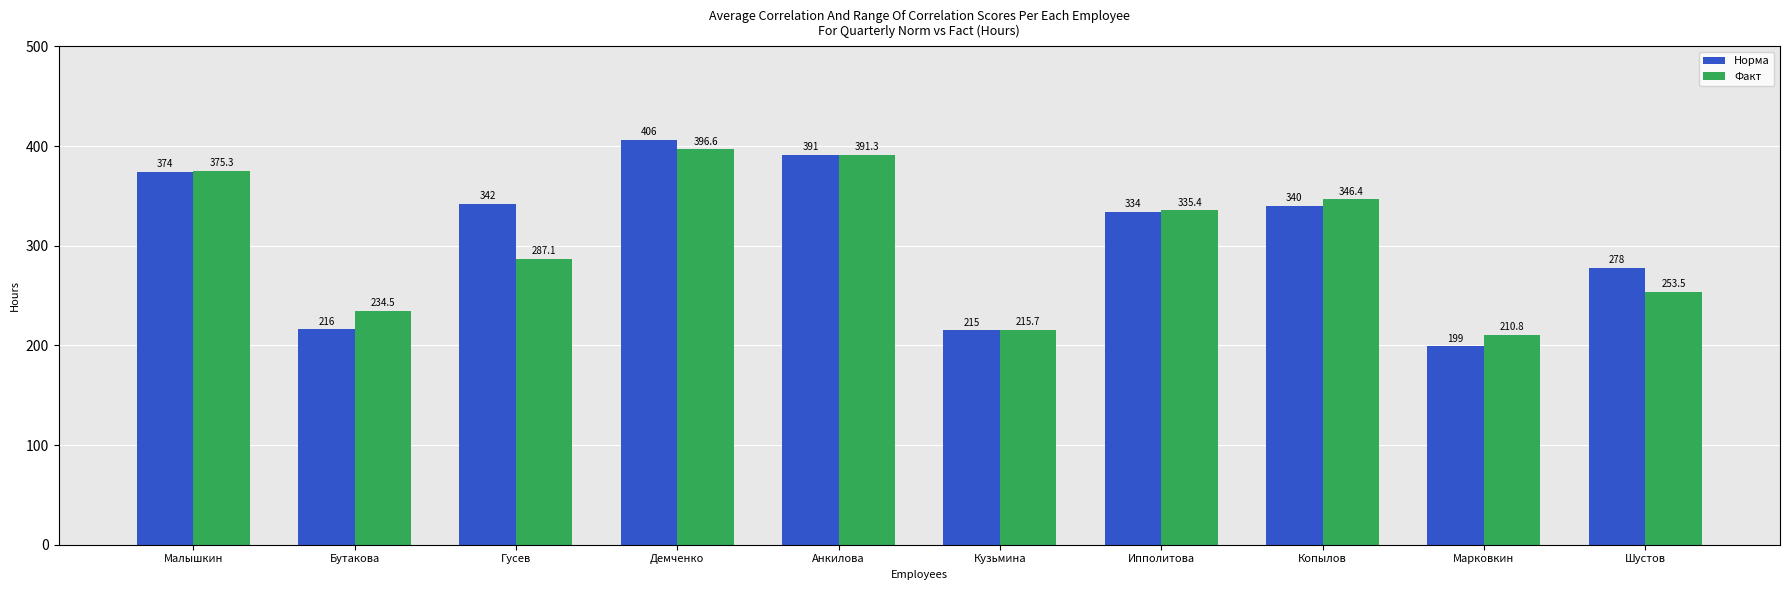

Which series has the largest total across all categories?

Норма